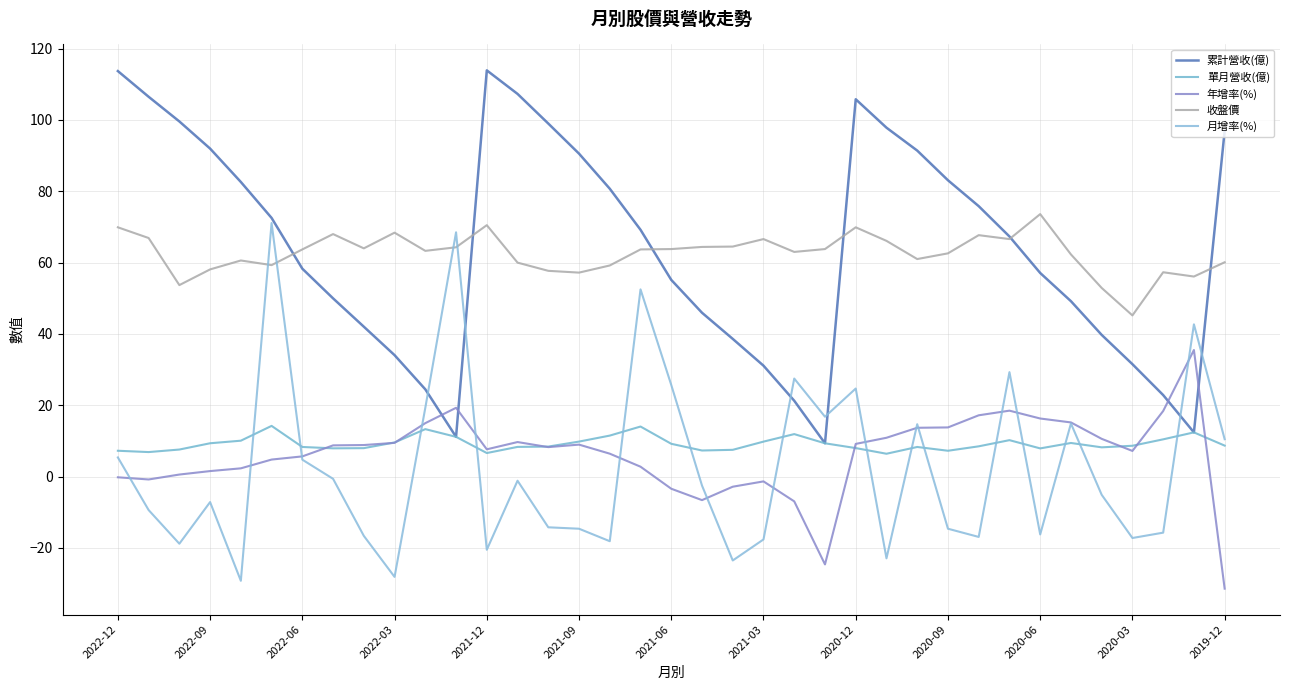

Does the chart display data point markers on the line(s)?

No